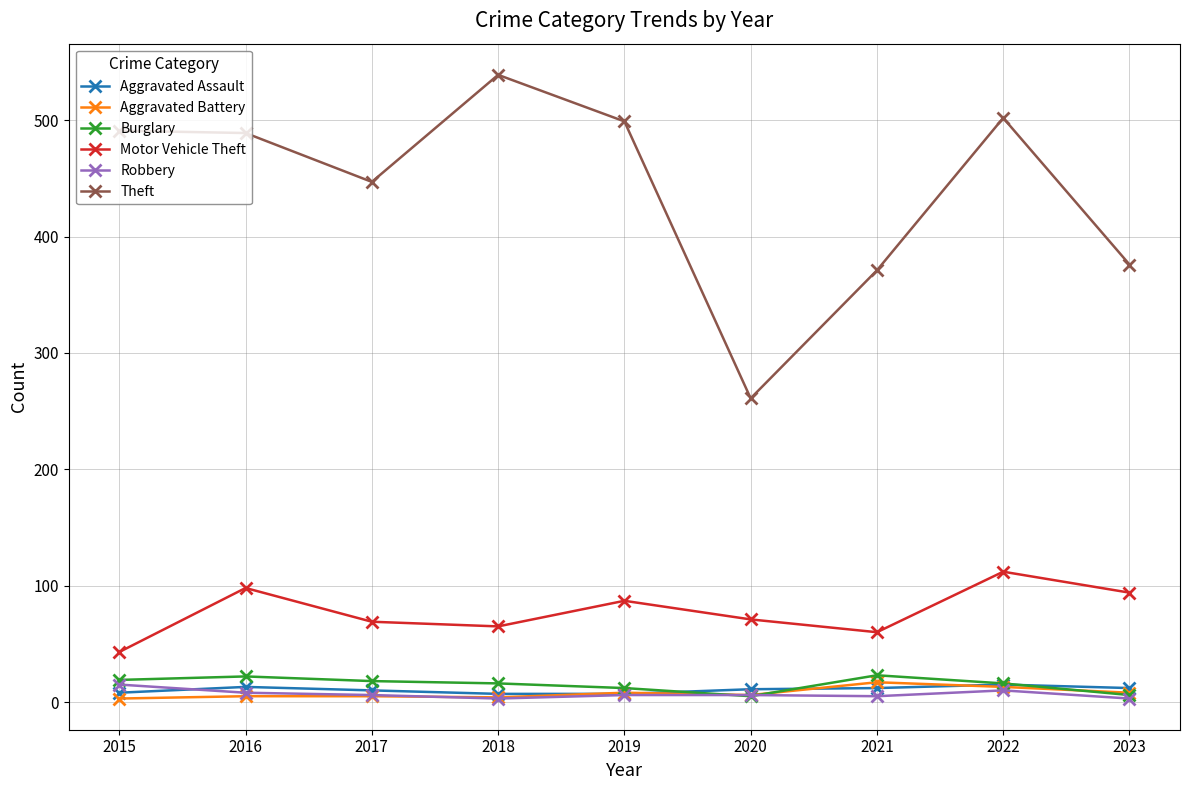

True or false: Motor Vehicle Theft has more than 0 points higher than both neighbors.

True